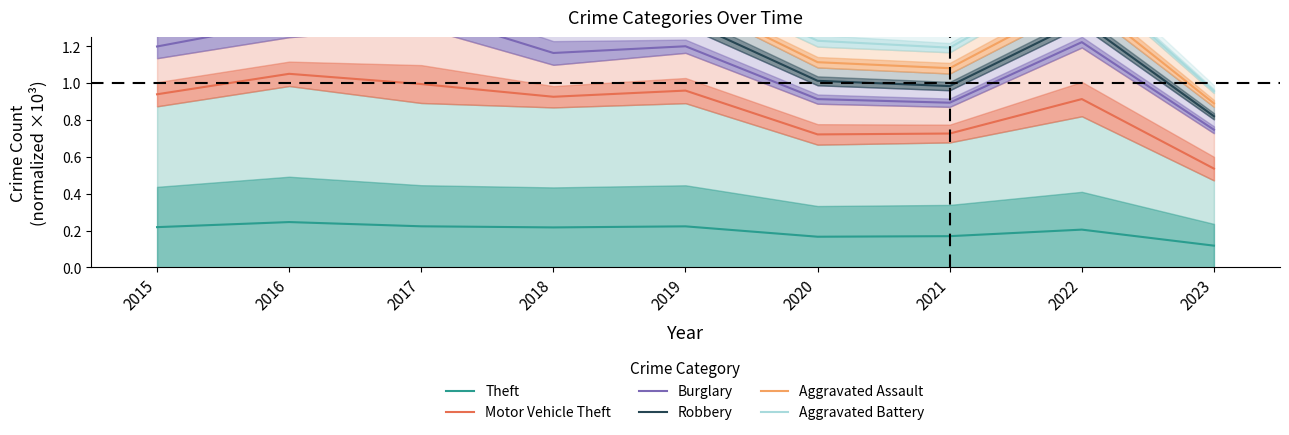

Reading left to right, list all the values displayed in this chart.

Theft: 0.2	0.2	0.2	0.2	0.2	0.2	0.2	0.2	0.1
Motor Vehicle Theft: 0.9	1.1	1.0	0.9	1.0	0.7	0.7	0.9	0.5
Burglary: 1.2	1.3	1.4	1.2	1.2	0.9	0.9	1.2	0.7
Robbery: 1.4	1.6	1.7	1.4	1.3	1.0	1.0	1.3	0.8
Aggravated Assault: 1.6	1.8	1.8	1.5	1.5	1.1	1.1	1.5	0.9
Aggravated Battery: 1.7	1.9	1.9	1.6	1.6	1.2	1.2	1.6	1.0